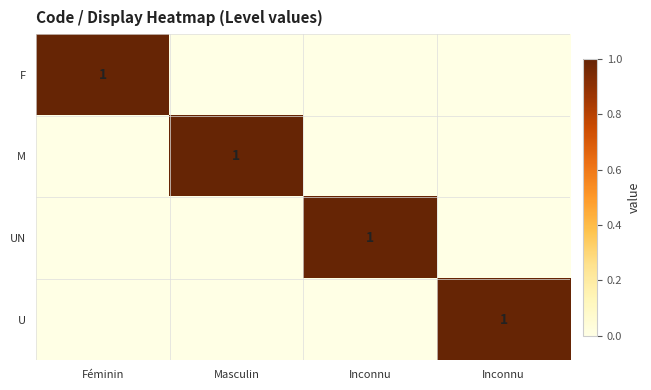

What is the highest value of the U series?

1